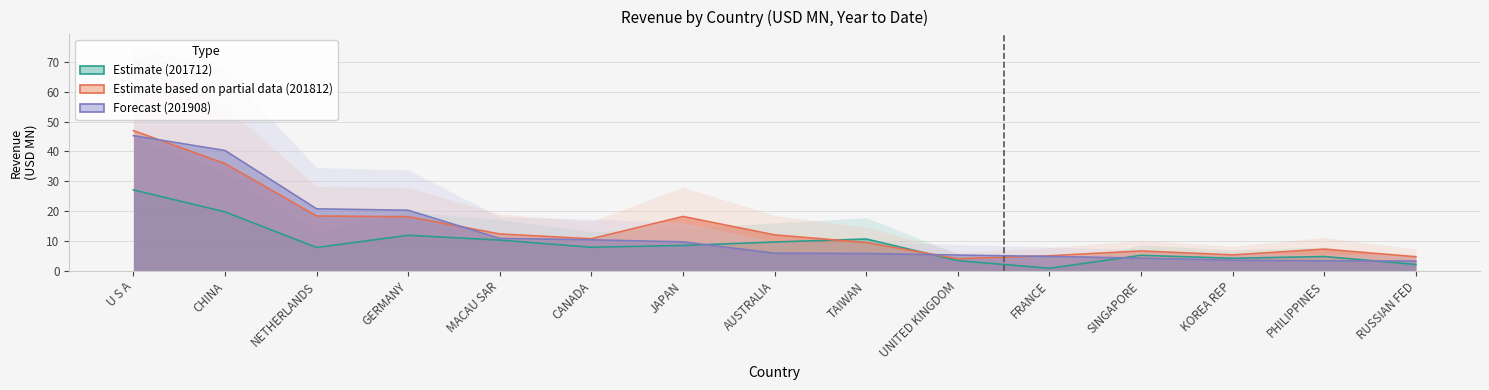

Reading right to left, what are all the values shown in this chart?

201712: 2.1	4.8	4.2	5.2	0.8	3.4	10.7	9.6	8.5	7.9	10.3	11.9	7.8	19.7	27.1
201812: 4.7	7.3	5.3	6.6	5.0	4.1	9.5	12.0	18.2	10.7	12.3	18.1	18.4	35.9	47.0
201908: 3.3	3.3	3.6	4.2	4.8	5.3	5.8	5.9	9.7	10.4	10.9	20.3	20.8	40.3	45.3